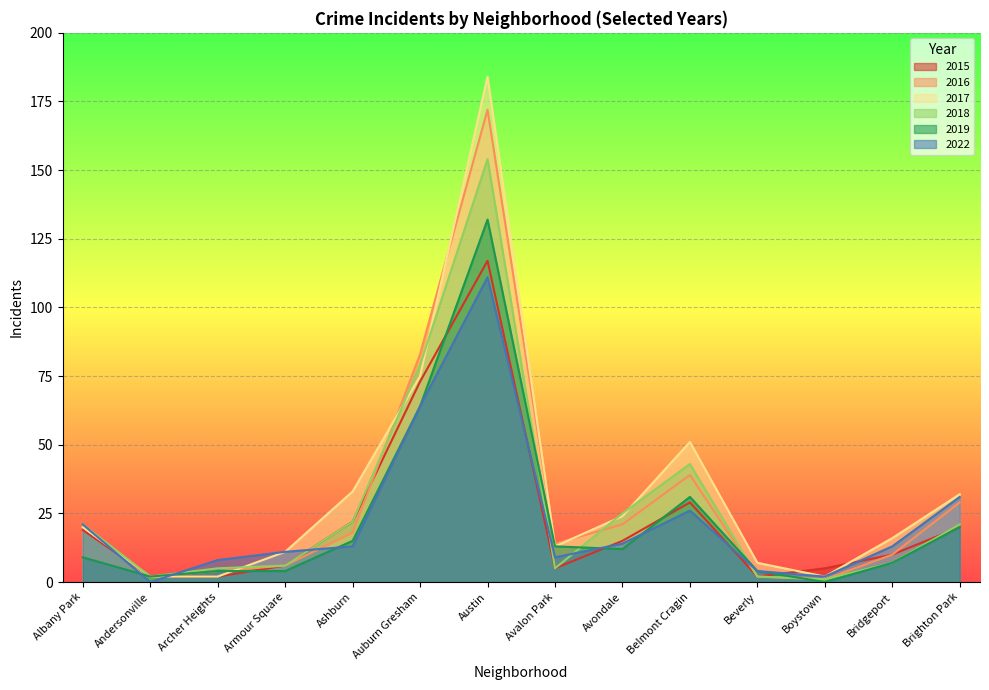

What is the sum of all 2017 values?

472